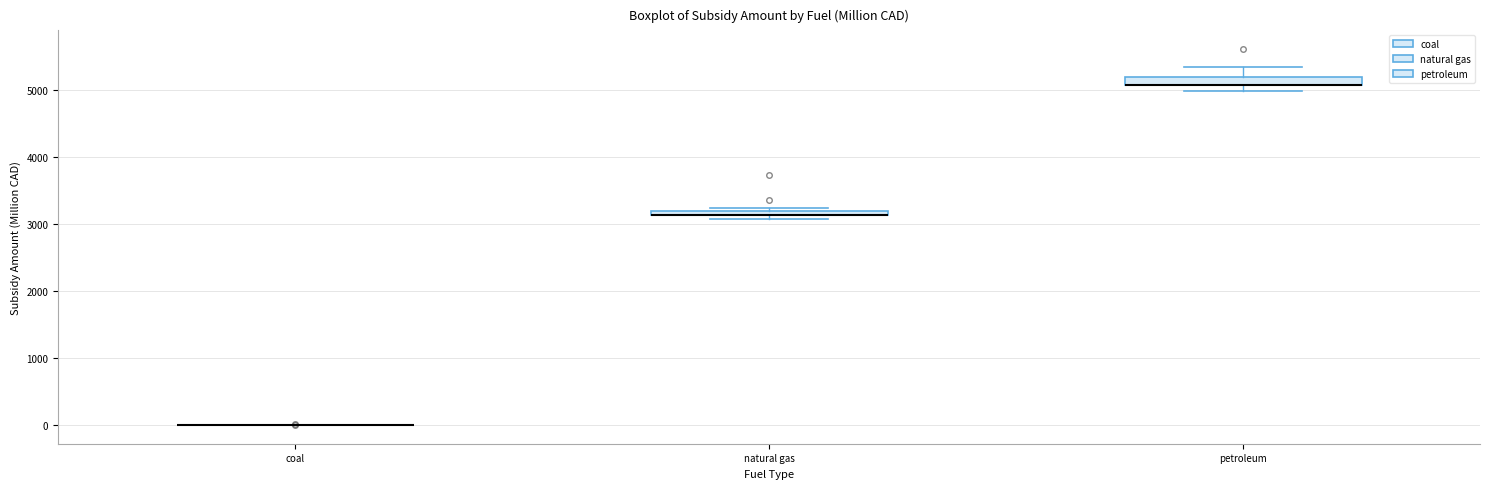

Where is the upper edge of the box for petroleum on the y-axis? The values are not printed on the chart, so give them approximately, as read against the axis.

5200